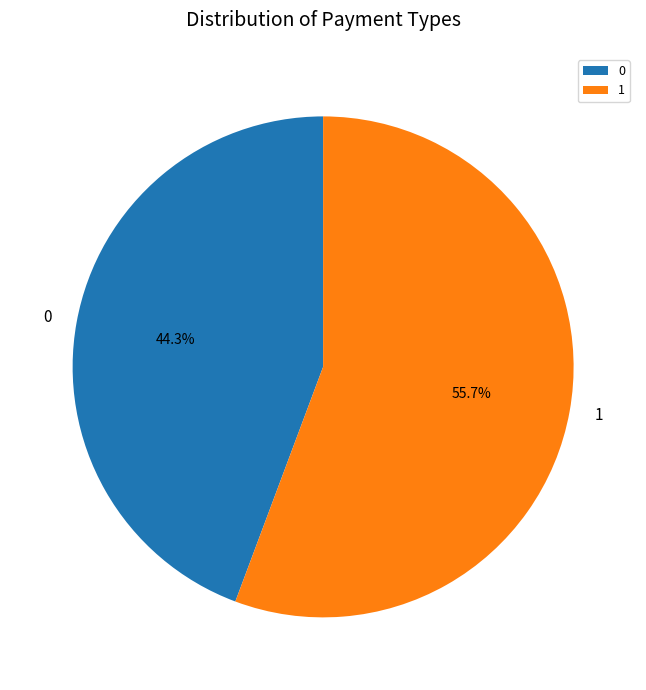

Which category has the biggest portion of the pie?

1